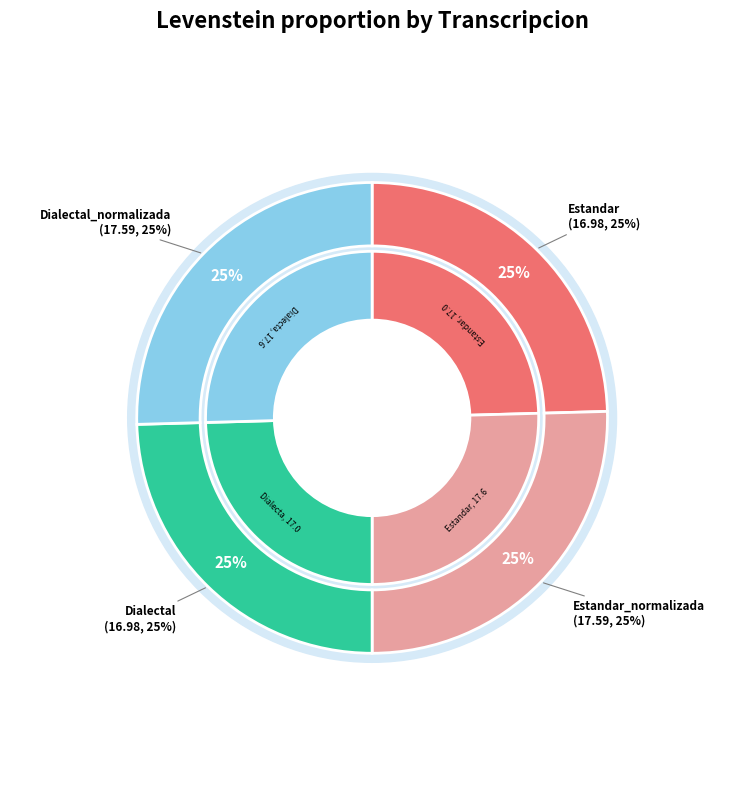

What portion of the pie excludes Dialectal?

75.4%